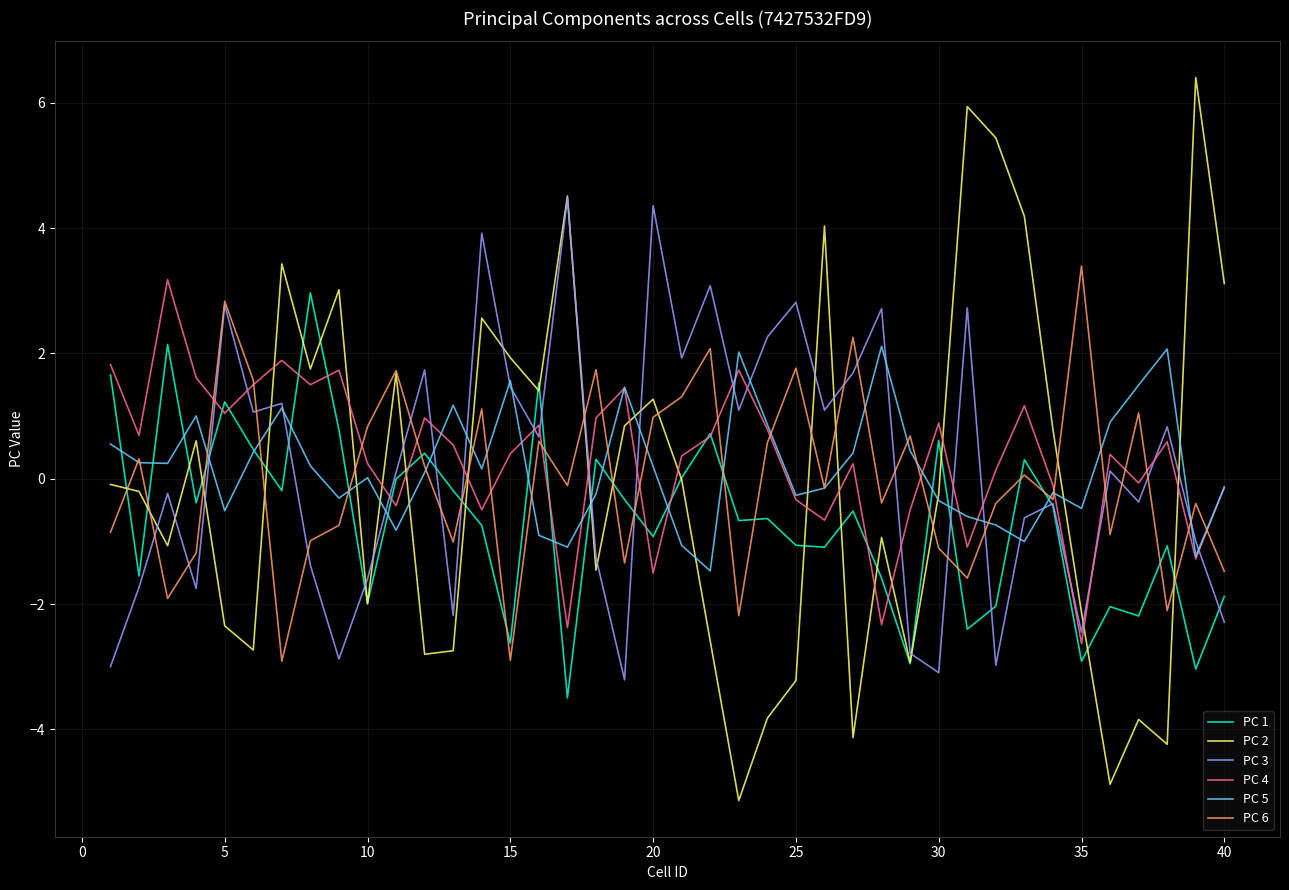

Which series has the widest spread of values?

PC 2